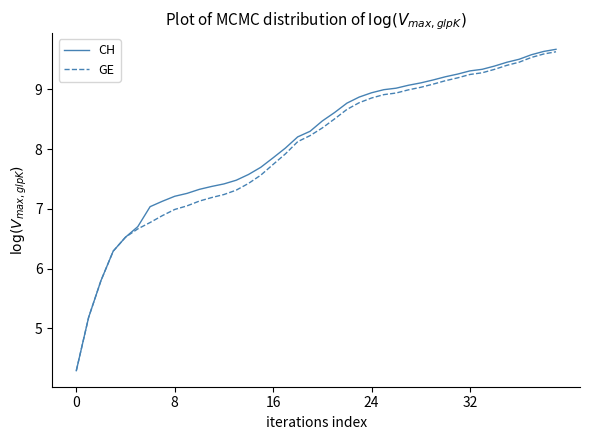

What is the lowest value of the GE series?

4.3